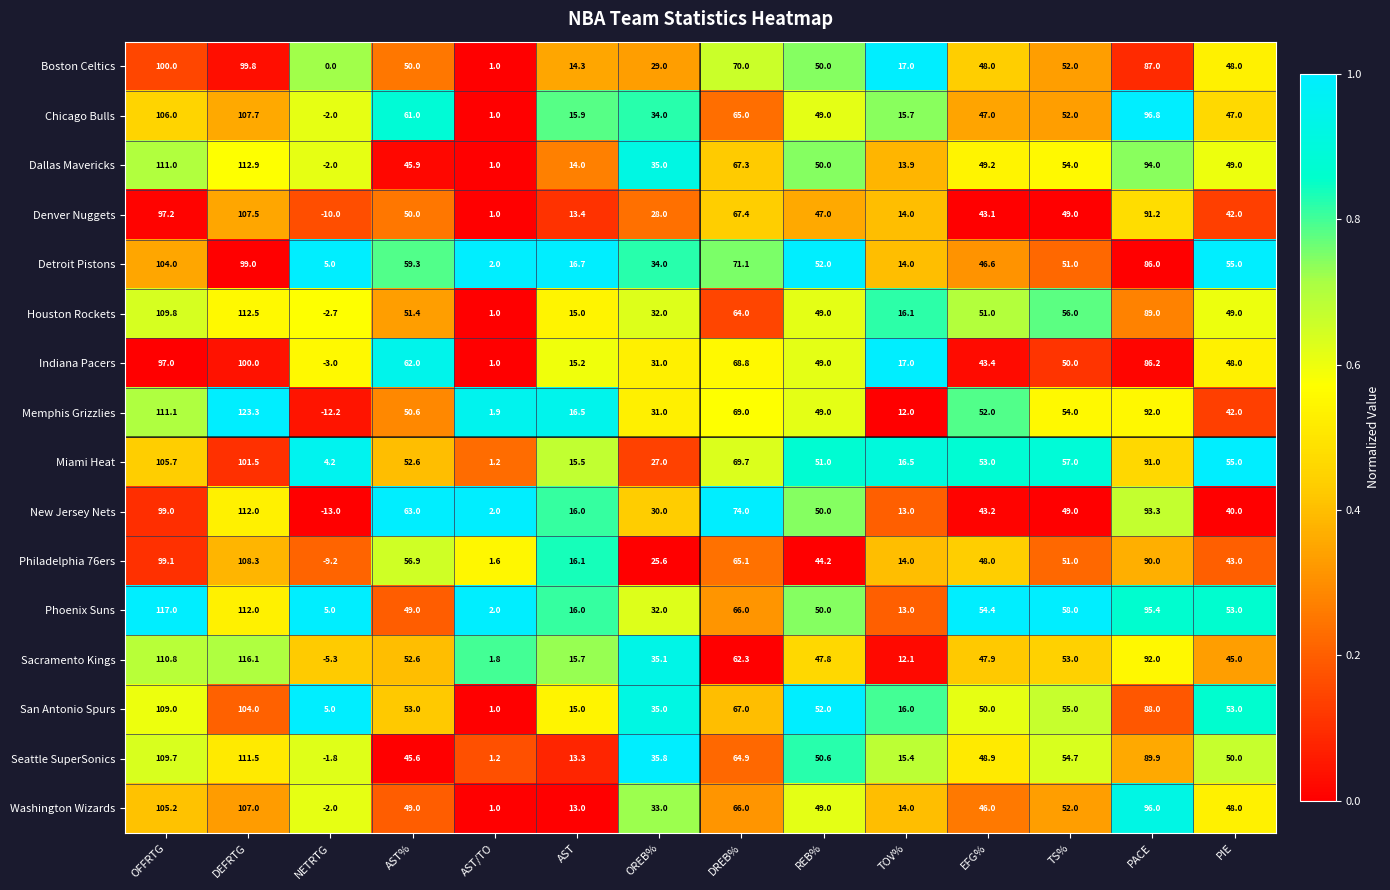

What is the sum of the San Antonio Spurs values at NETRTG and DEFRTG?

109.0